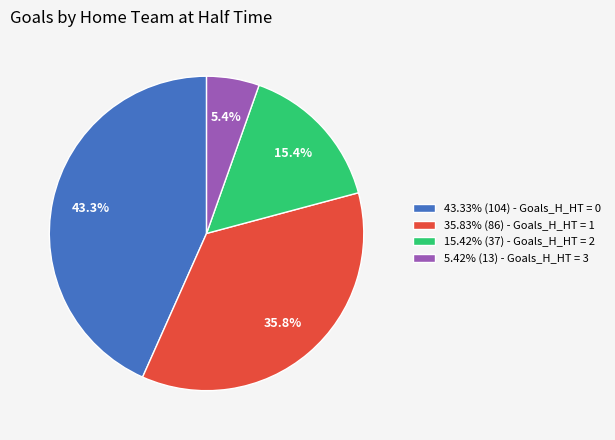

Count the number of slices in the pie.

4